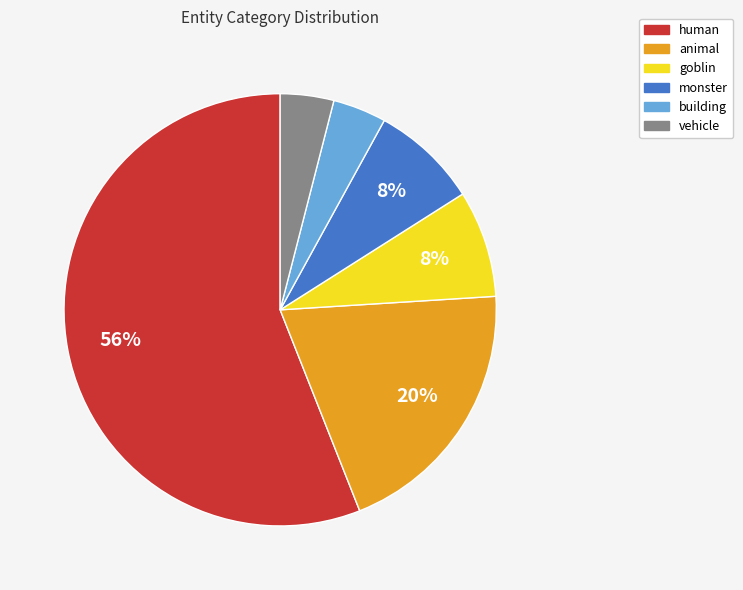

To the nearest percent, what portion does building represent?

4%